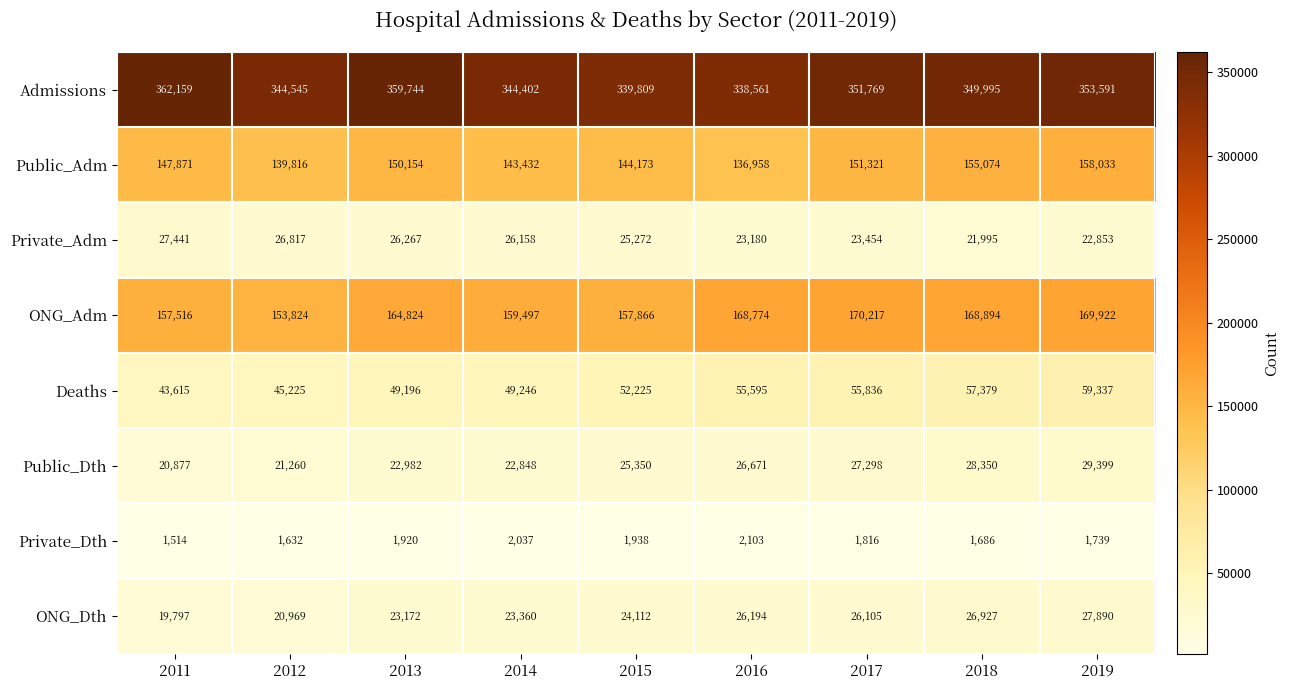

Which series has the largest range (max minus min)?

Admissions